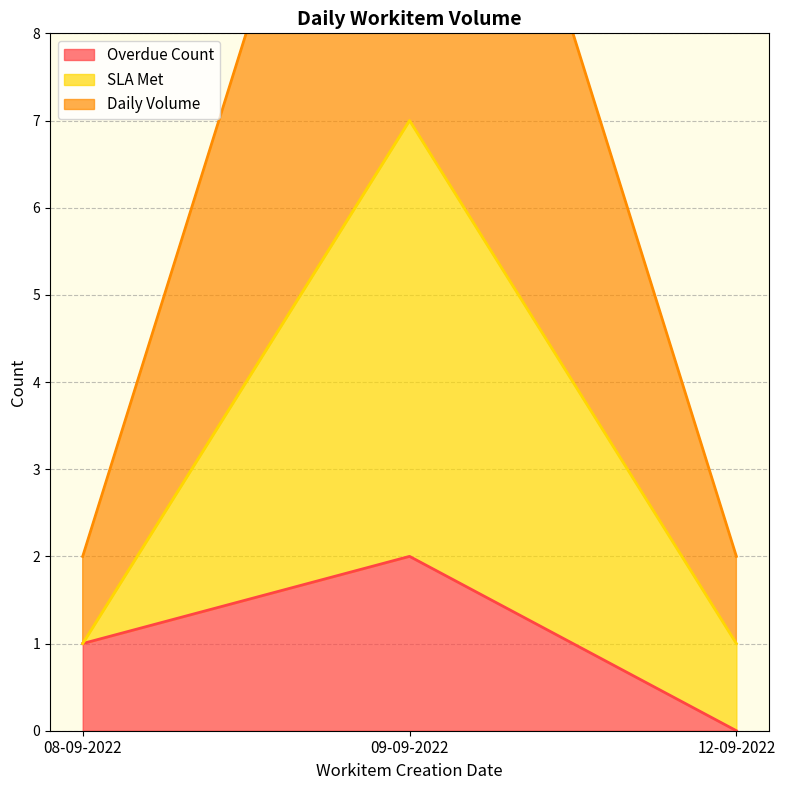

Between 08-09-2022 and 09-09-2022, which series saw the biggest shift?

Daily Volume